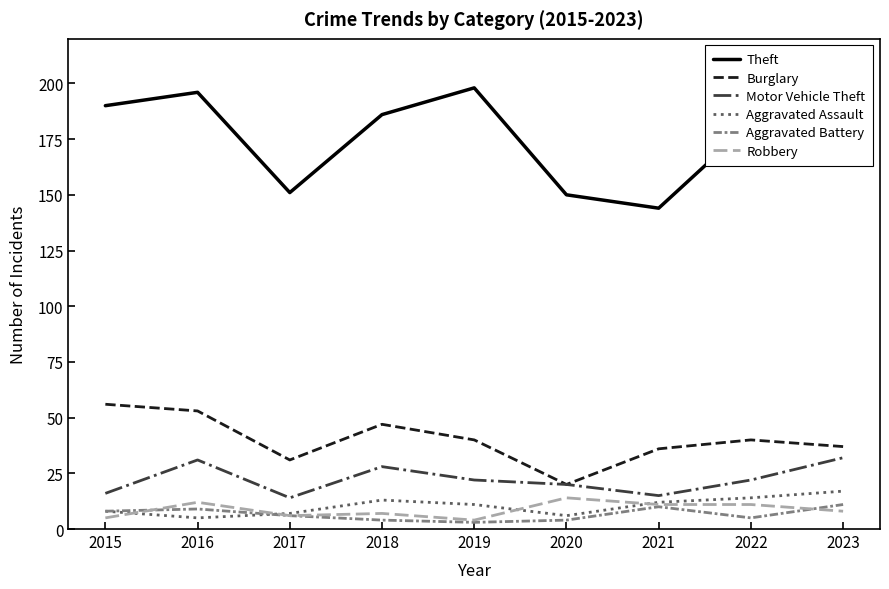

Which series has the largest range (max minus min)?

Theft